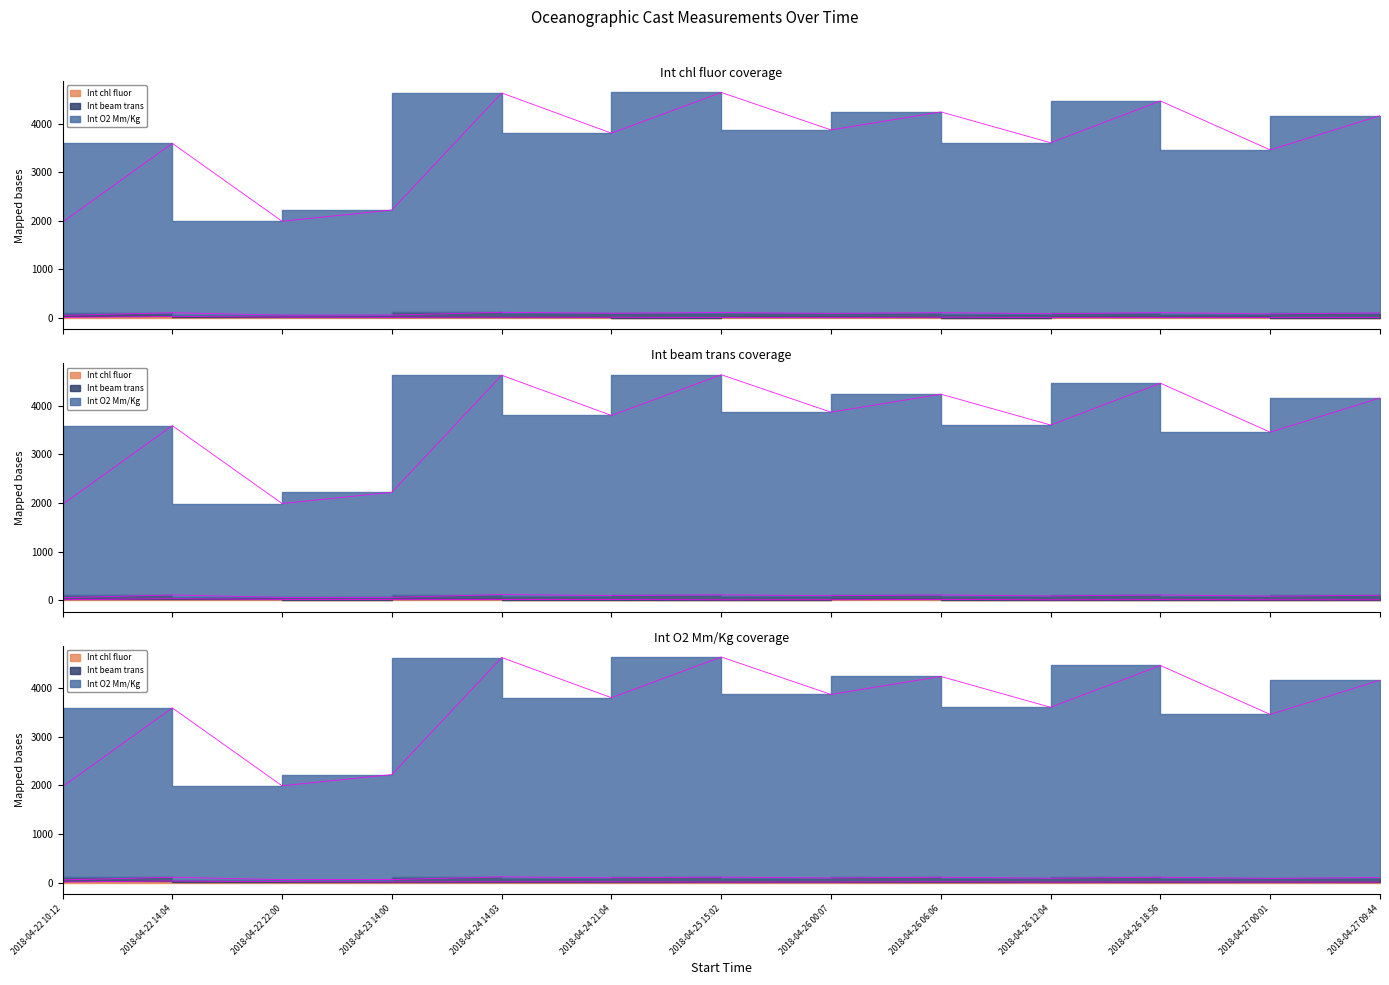

How many values in the Int chl fluor series are below 15?

6